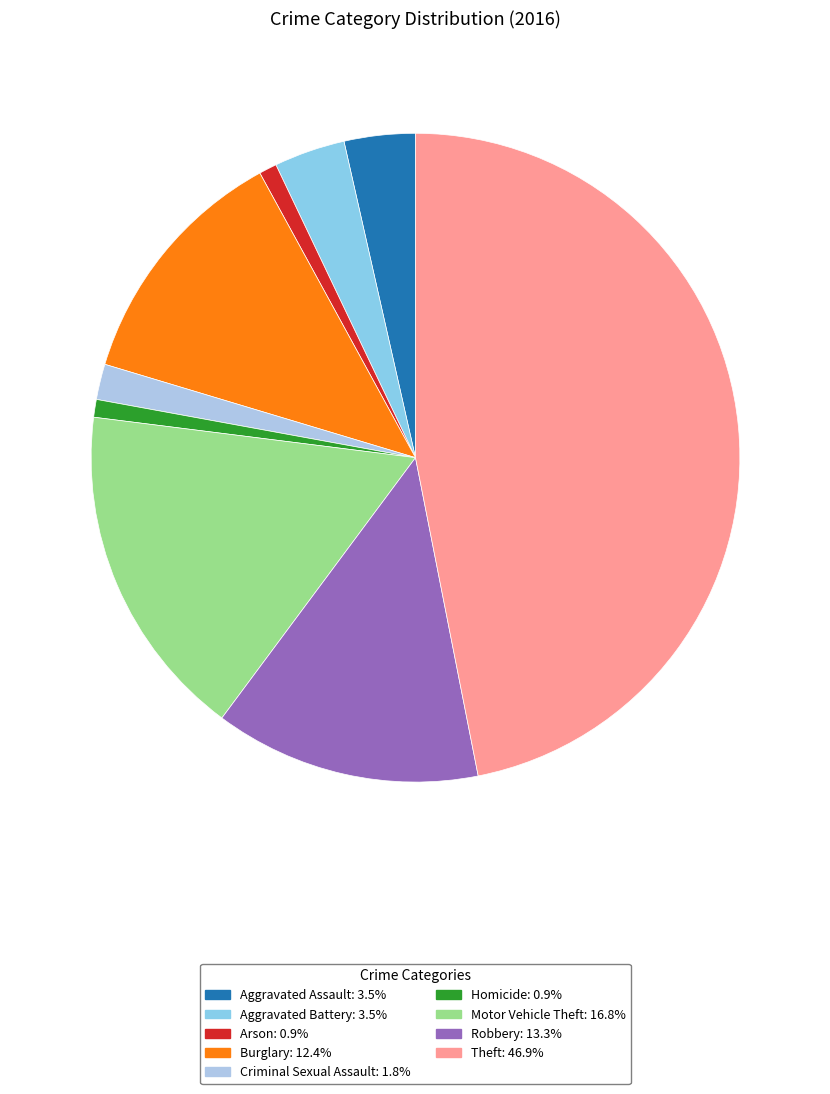

To the nearest percent, what is the average slice percentage?

11%